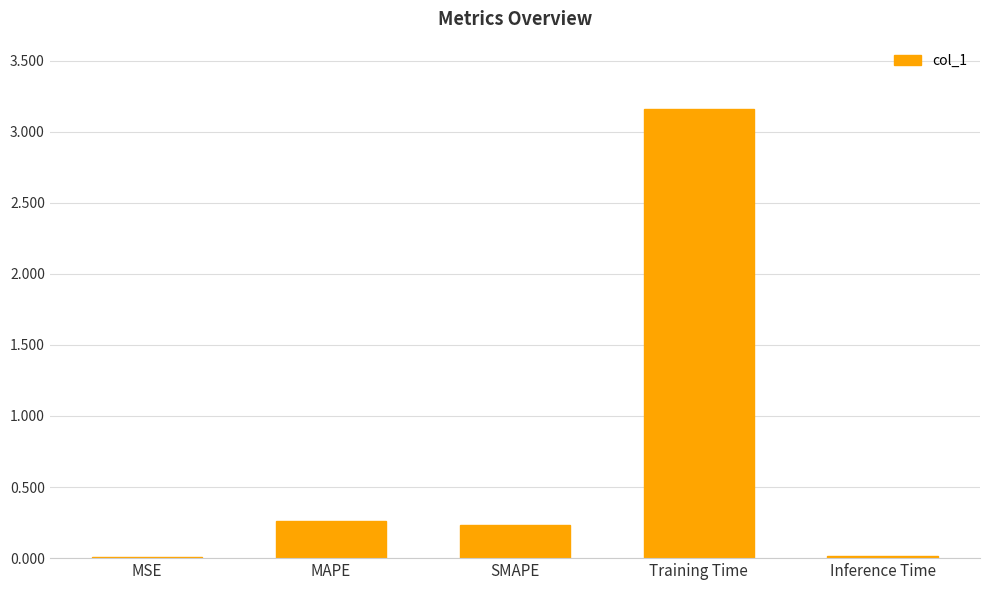

The value at MSE is 0.0. True or false?

True